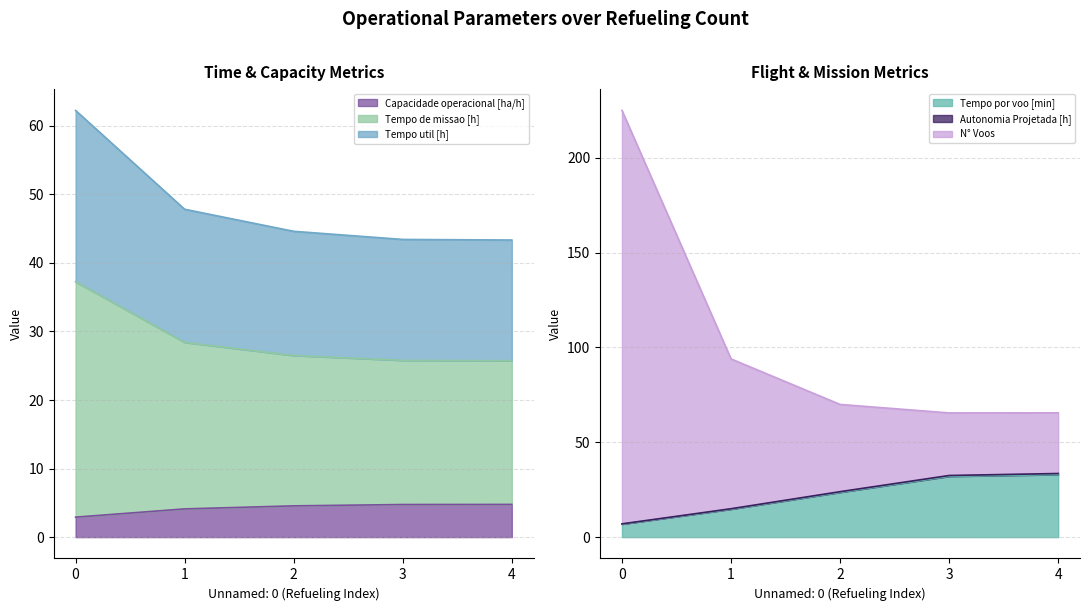

Count the number of categories in the chart.

5